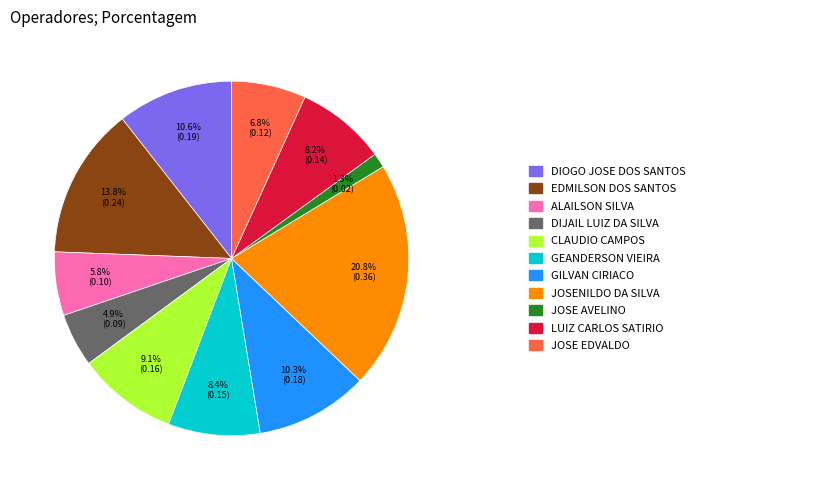

Is there a majority slice in this chart?

No